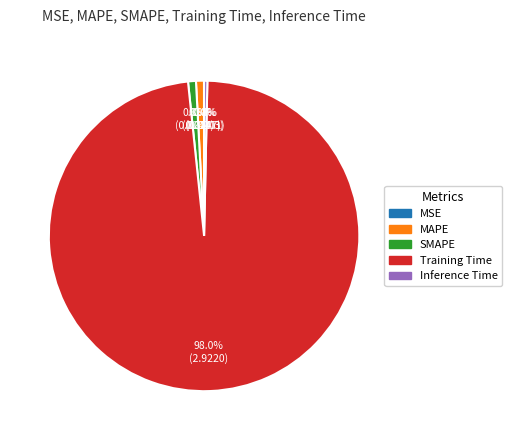

Which has a higher value, Training Time or SMAPE?

Training Time